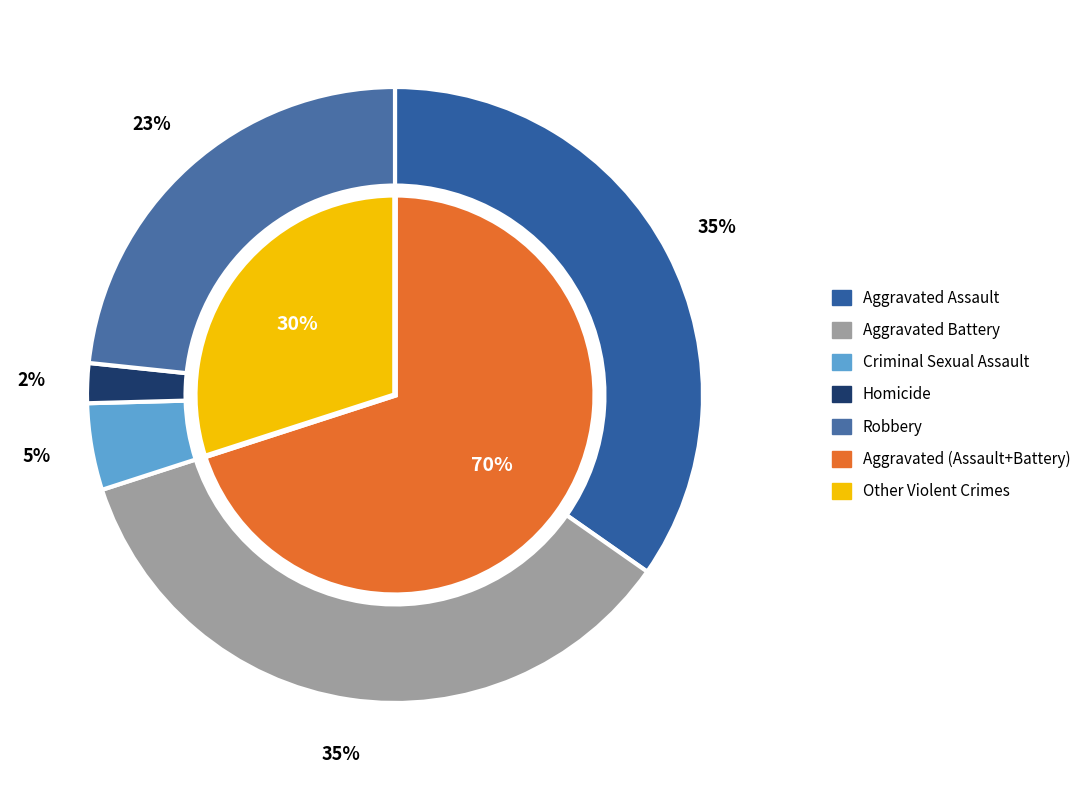

Count the number of slices in the pie.

5